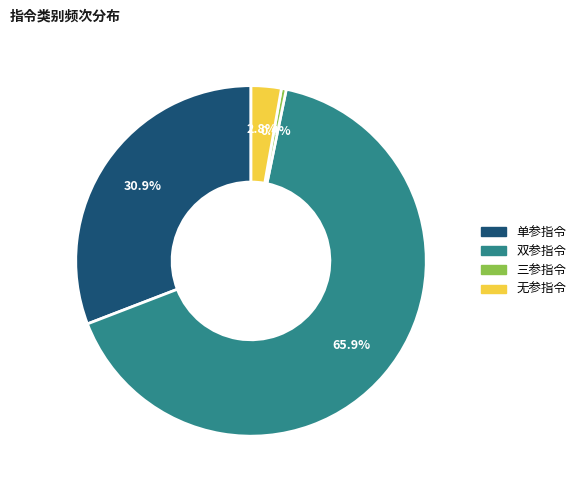

Is 无参指令 the majority of the pie?

No